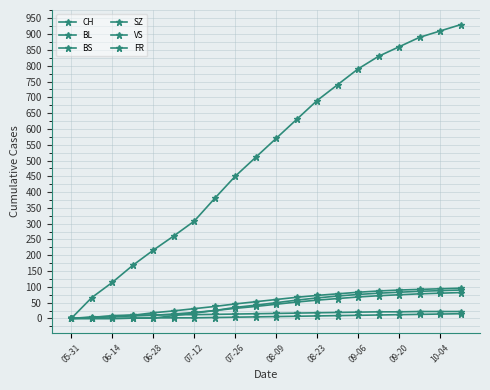

How many data points does each series have?

20